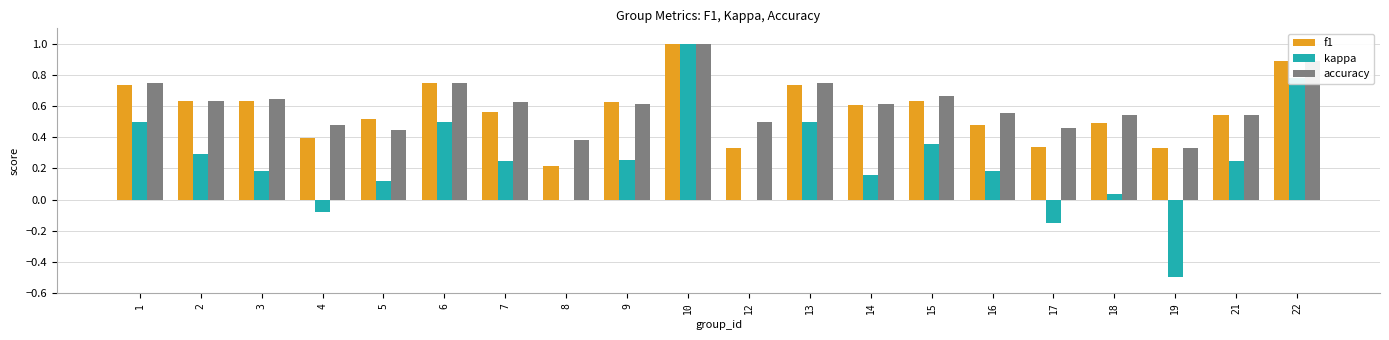

What is the sum of the f1 values at 14 and 22?

1.5